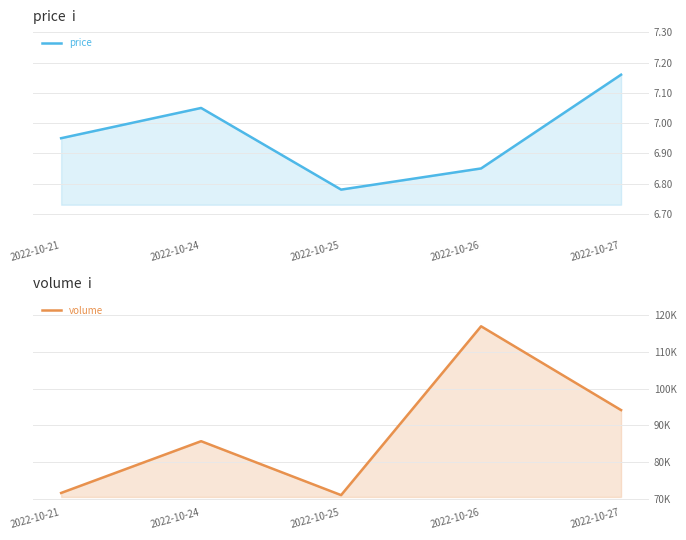

At which category is the sum across all series the highest?

2022-10-26